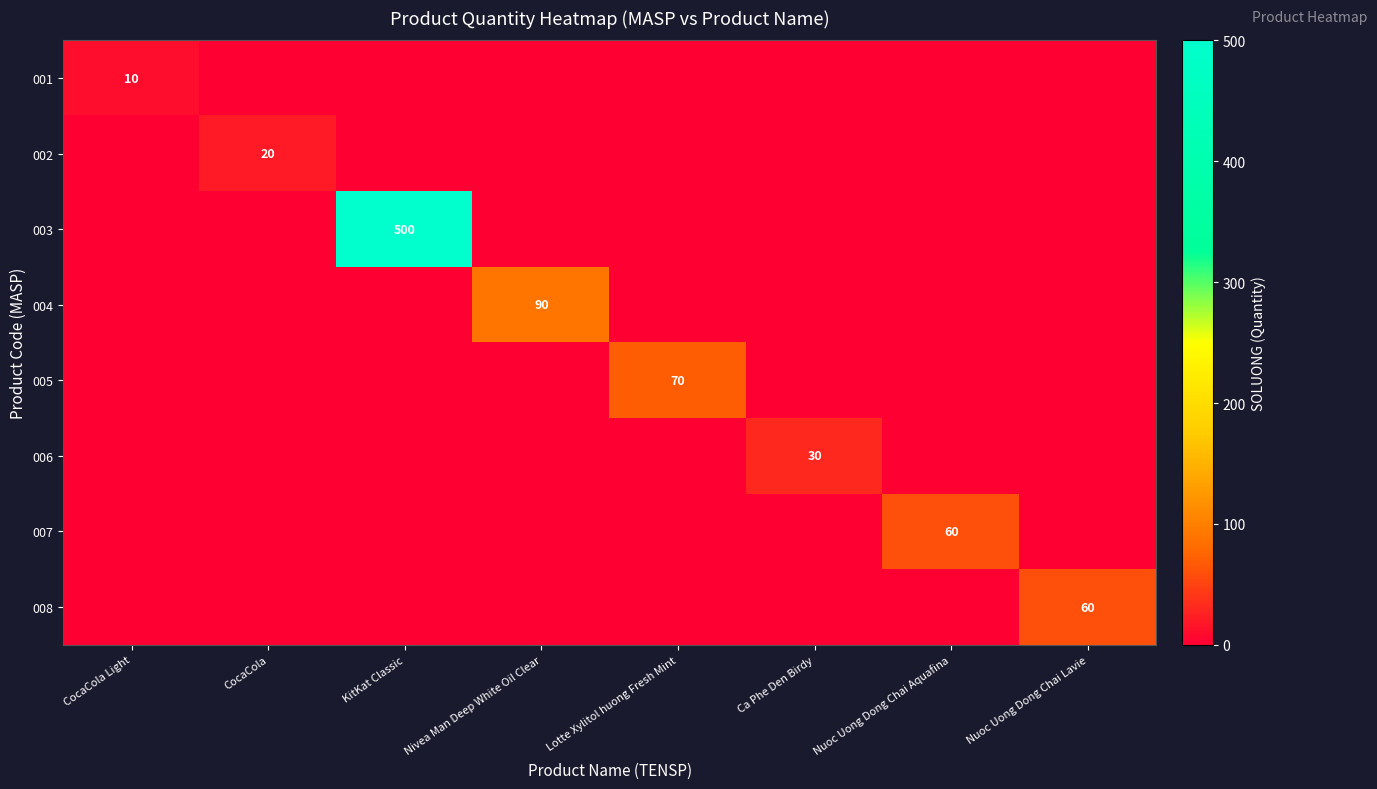

At Nuoc Uong Dong Chai Aquafina, list the series in order from smallest to largest.

001, 002, 003, 004, 005, 006, 008, 007